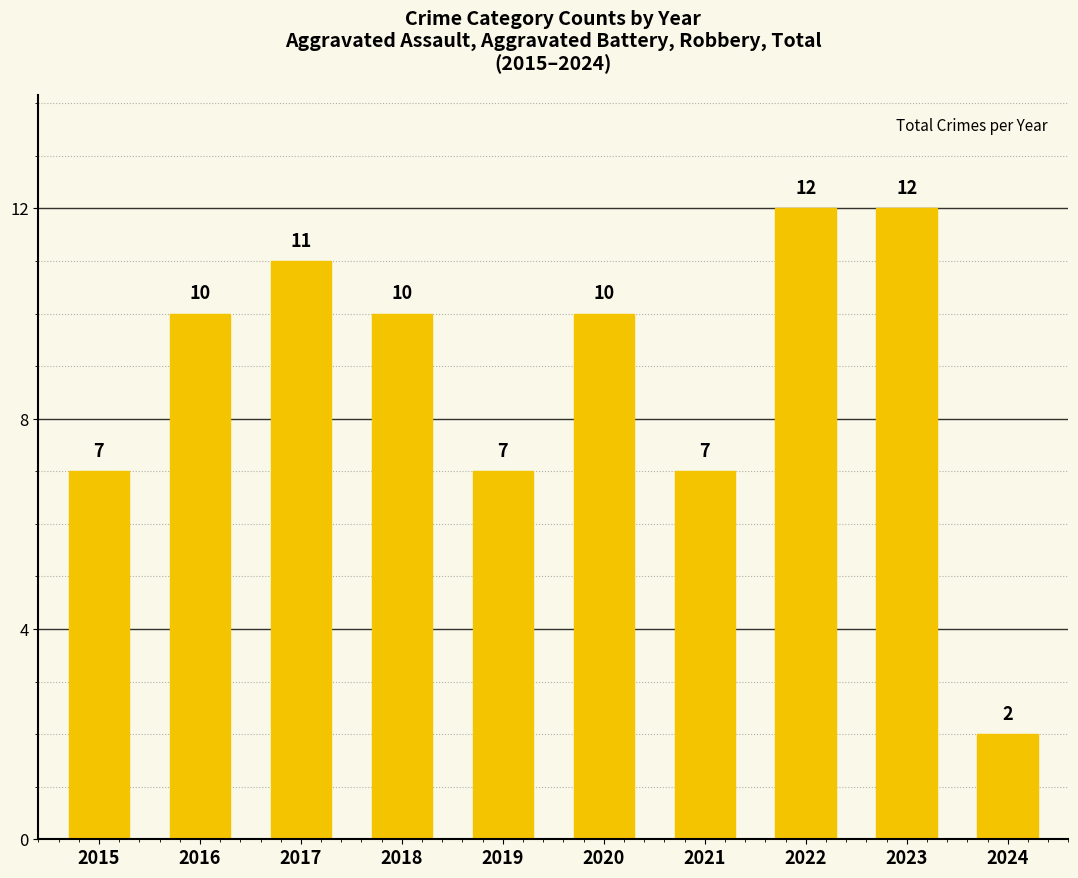

Is it true that the value at 2020 is 10?

True